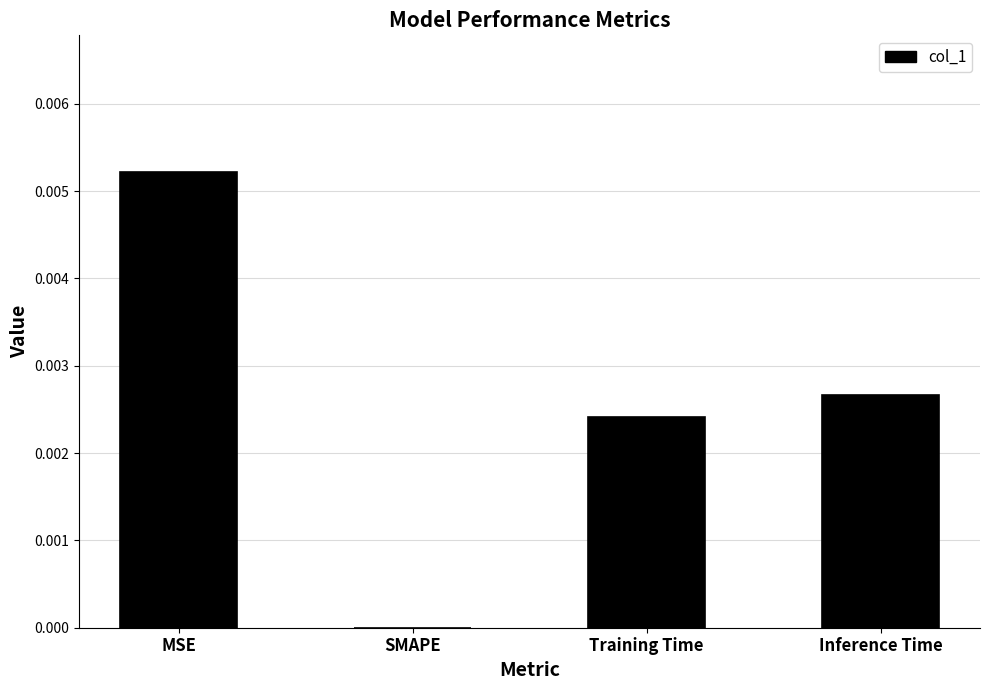

Which has a higher value, SMAPE or Inference Time?

Inference Time